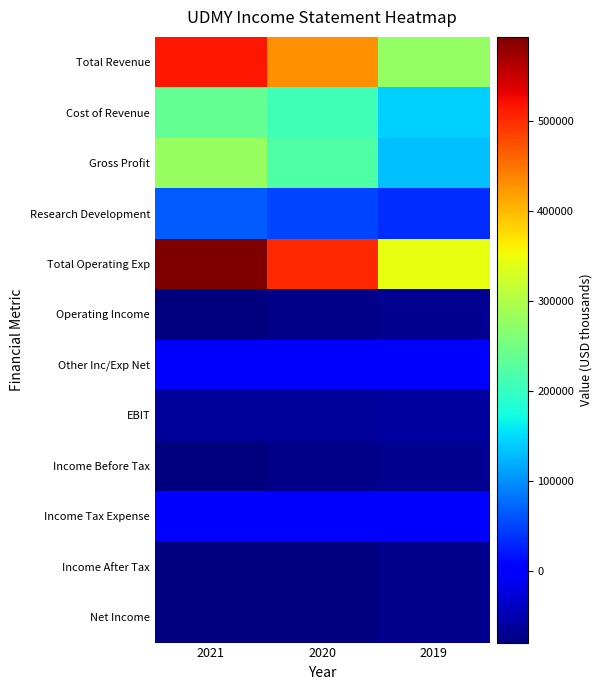

Reading right to left, transcribe all the data shown in this chart.

Total Revenue: 2019=276300	2020=429900	2021=515700
Cost of Revenue: 2019=143500	2020=209300	2021=236000
Gross Profit: 2019=132800	2020=220600	2021=279600
Research Development: 2019=34400	2020=50600	2021=66100
Total Operating Exp: 2019=344400	2020=503300	2021=593600
Operating Income: 2019=-68000	2020=-73400	2021=-77900
Other Inc/Exp Net: 2019=-300	2020=-1100	2021=-900
EBIT: 2019=-59600	2020=-63400	2021=-63500
Income Before Tax: 2019=-68300	2020=-74500	2021=-78800
Income Tax Expense: 2019=1400	2020=3100	2021=1200
Income After Tax: 2019=-69700	2020=-77600	2021=-80000
Net Income: 2019=-69700	2020=-77600	2021=-80000